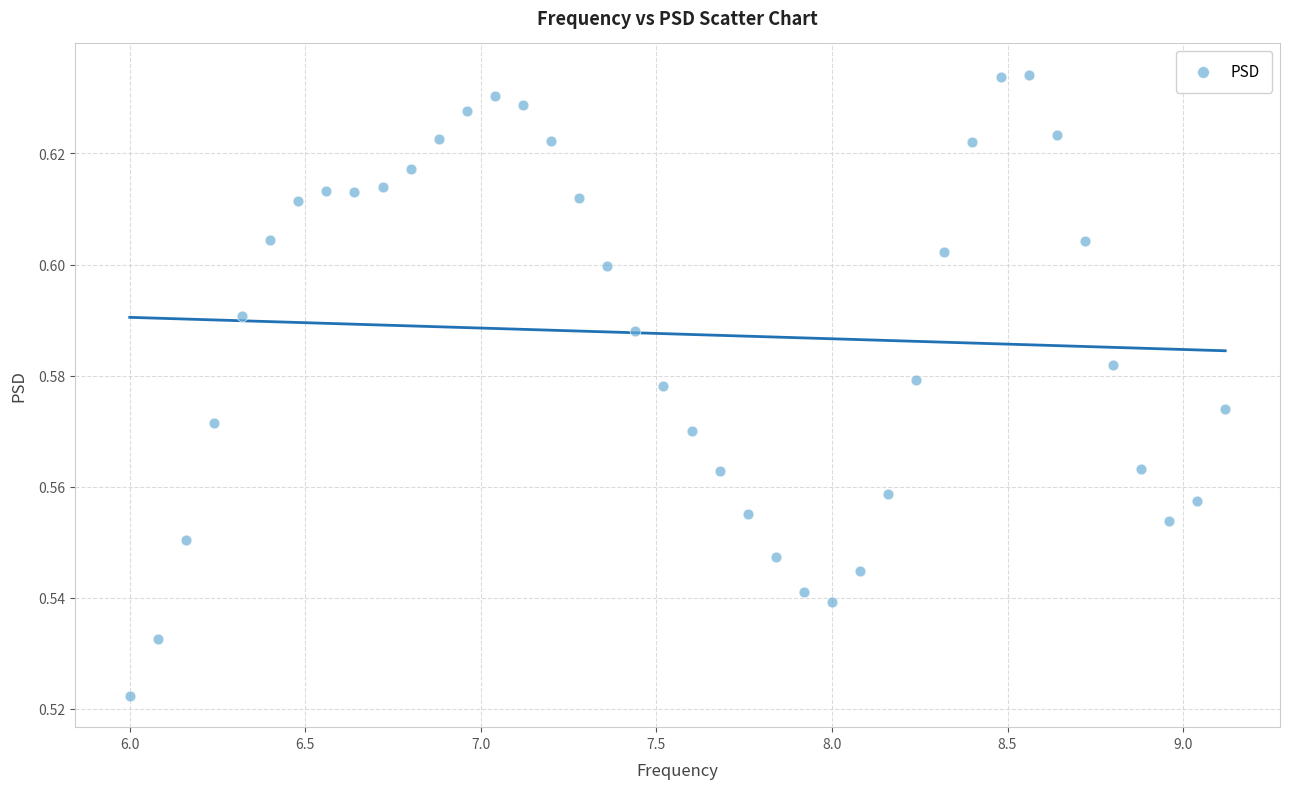

What is the range of X values (max minus min)?

3.1